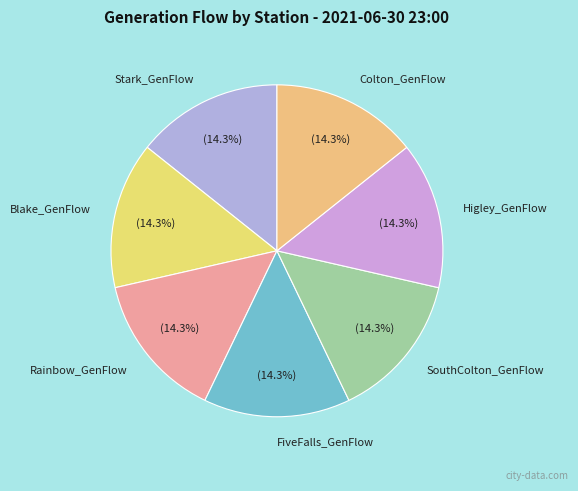

Is it true that Blake_GenFlow is 14% of the pie?

True